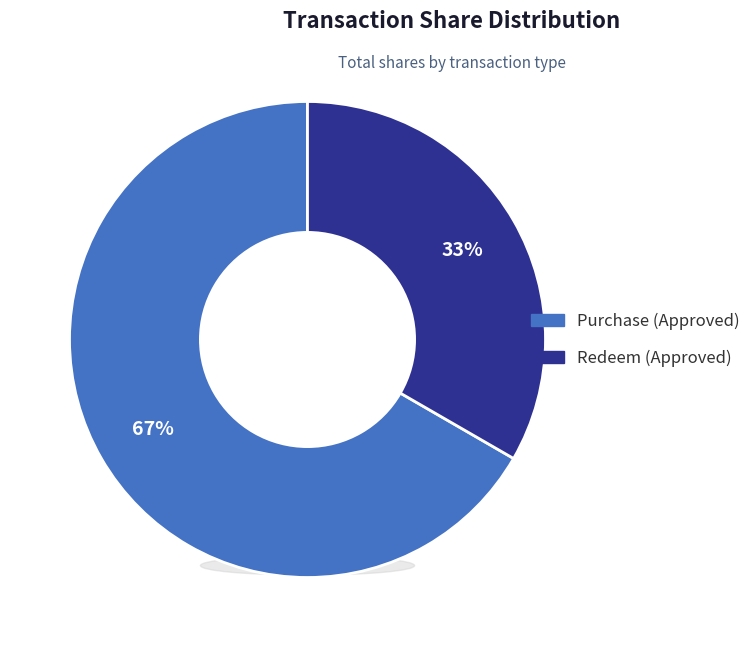

What percentage is NOT represented by Redeem (Approved)?

66.7%